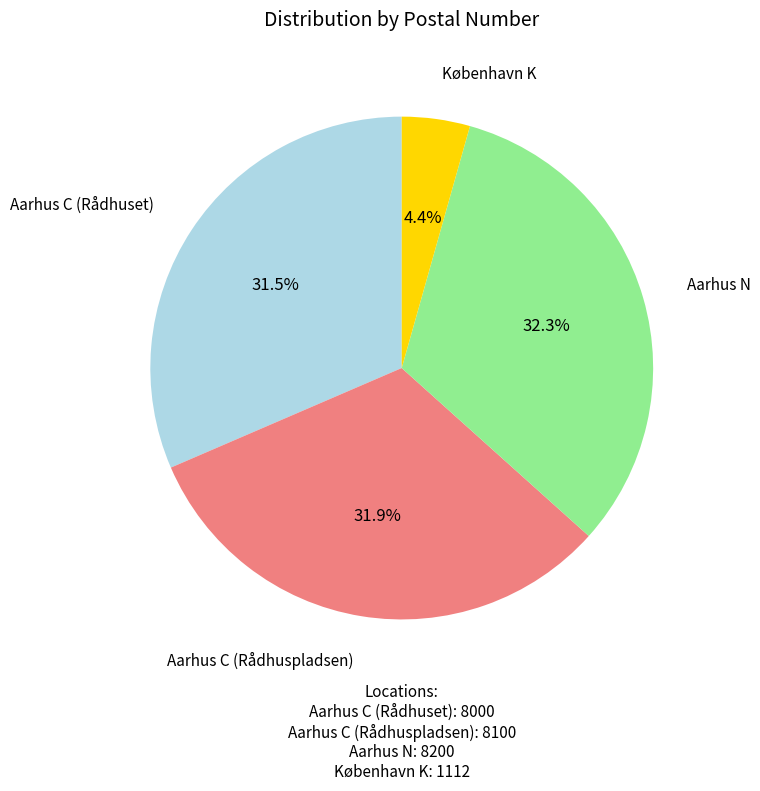

Does any single category account for the majority?

No